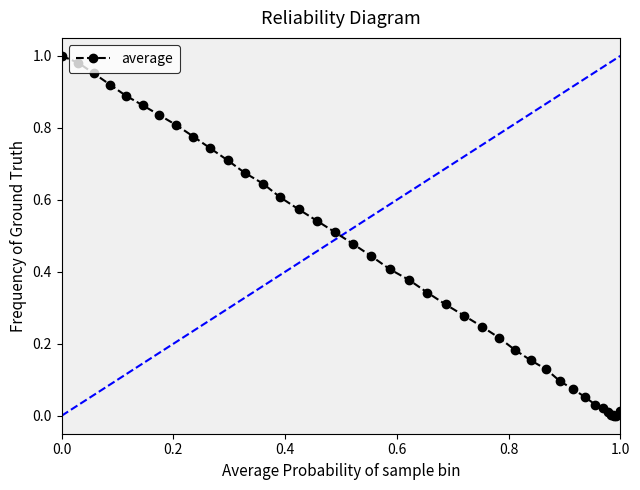

What is the sum of all values?

16.9